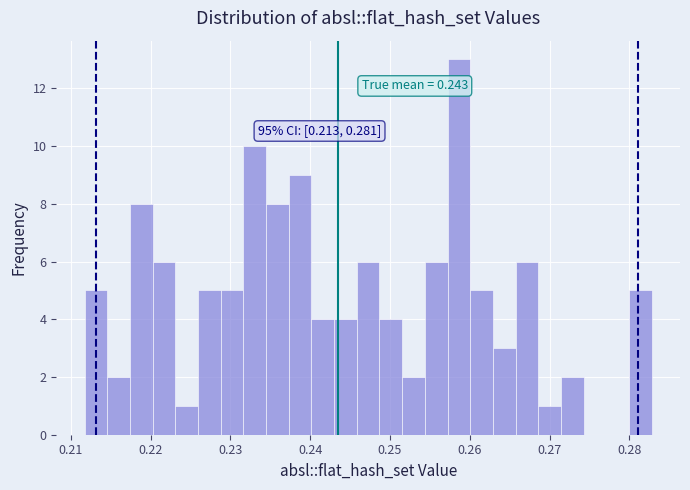

Around what value on the x-axis is the tallest bar? Give the approximate position of its centre, as read against the axis.

0.259